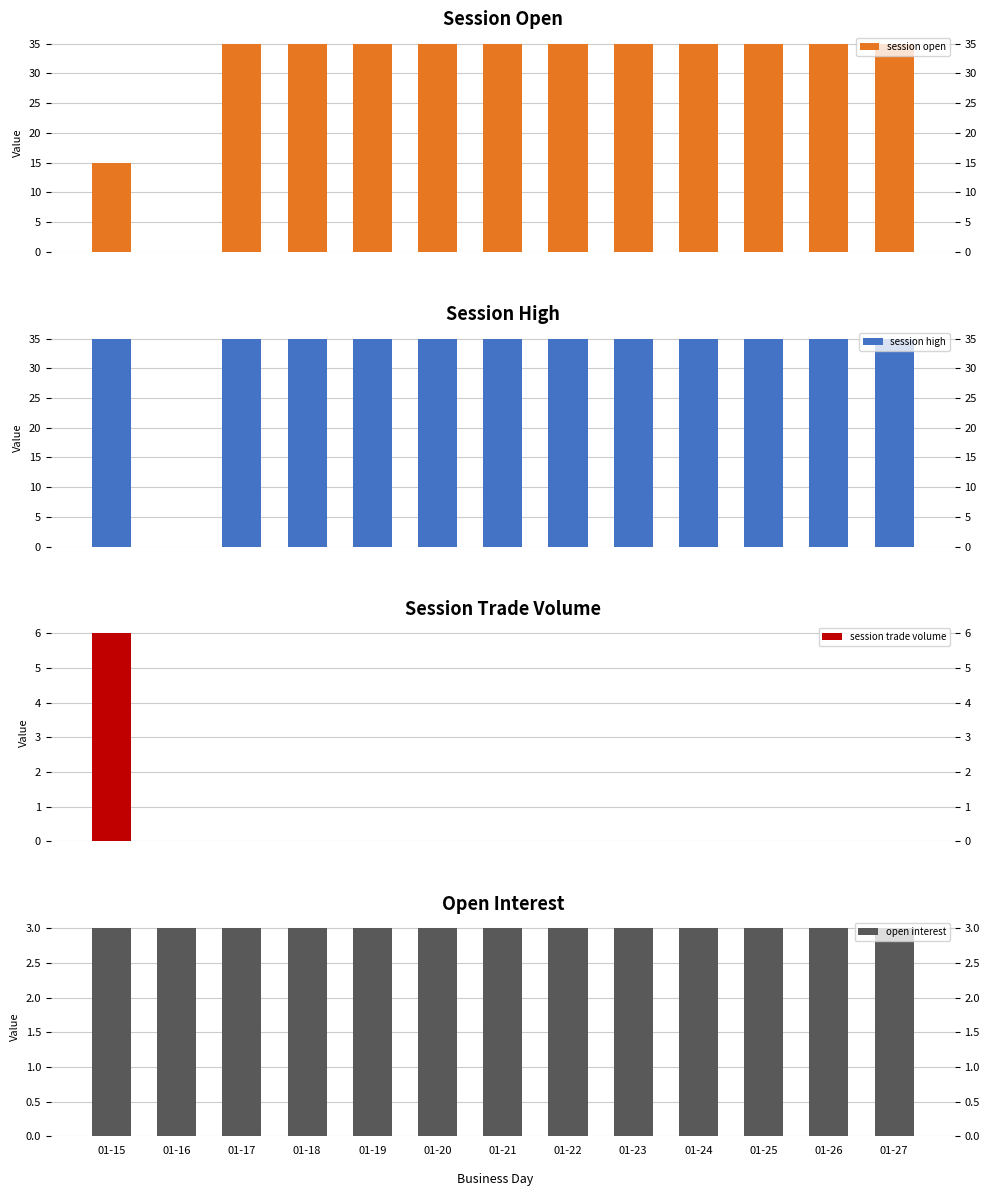

What are all the series names shown in the legend?

session open, session high, session trade volume, open interest